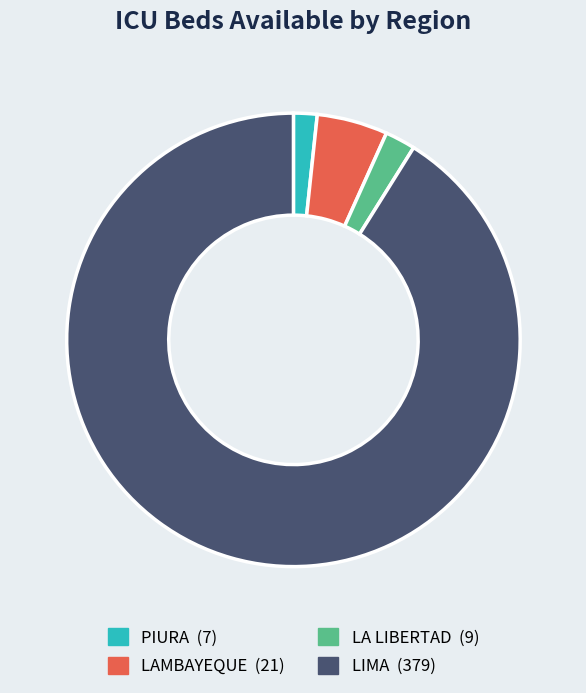

Combined, do PIURA and LAMBAYEQUE account for over 50%?

No